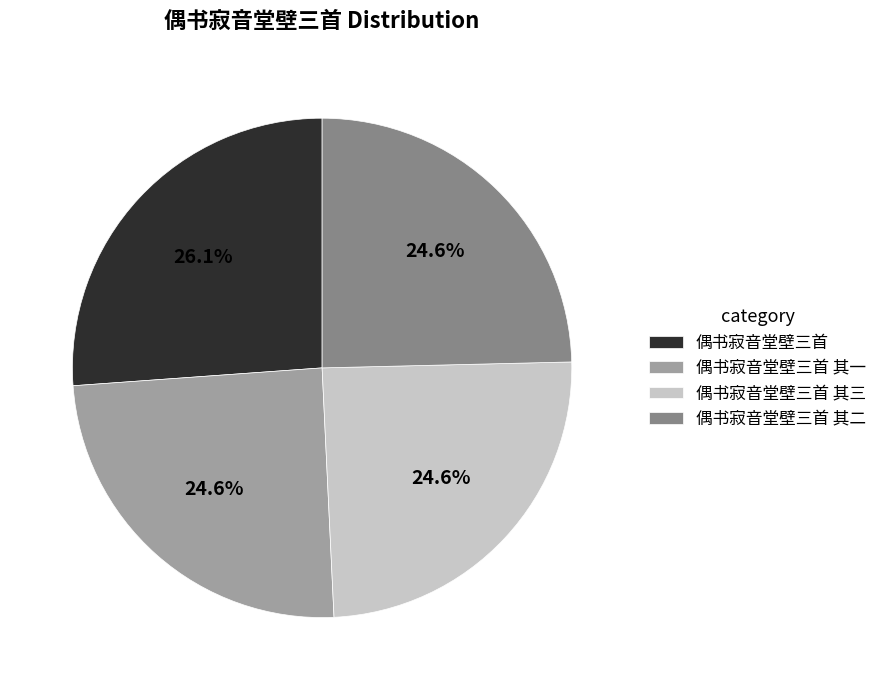

Which category has the biggest portion of the pie?

偶书寂音堂壁三首